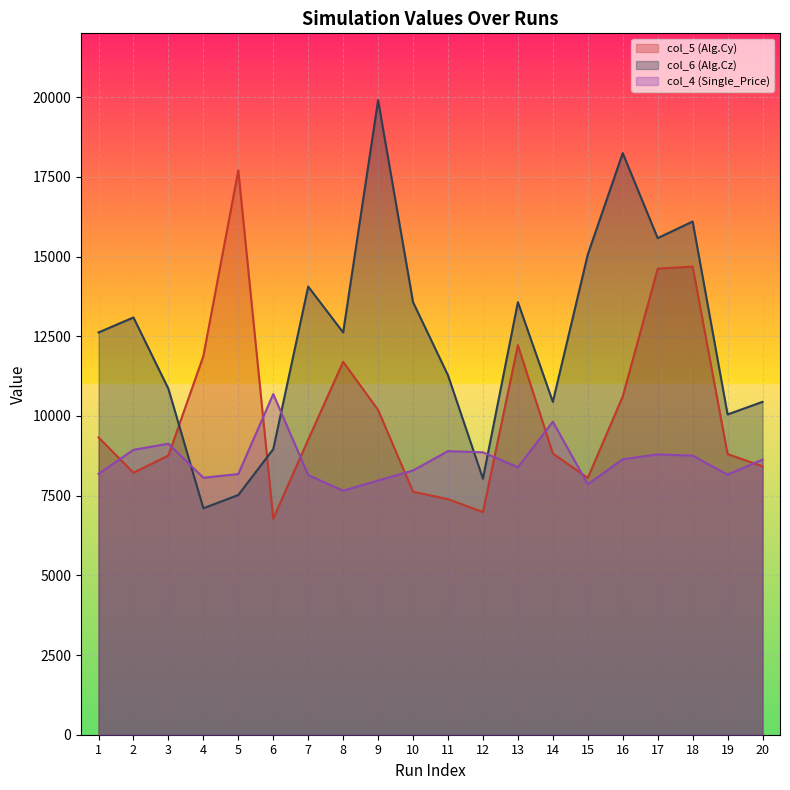

In col_6 (Alg.Cz), how many points are lower than both neighbors (excluding endpoints)?

6